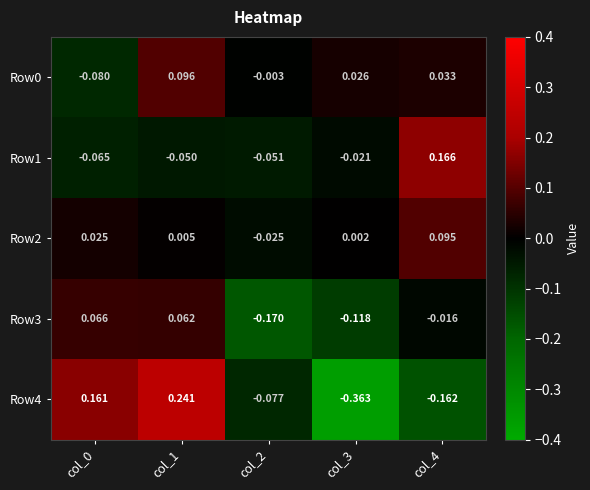

How many data points in Row2 are above 0?

4